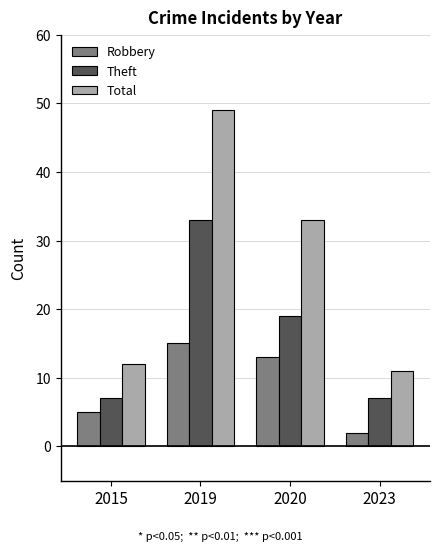

The value of Robbery at 2019 is 15. True or false?

True